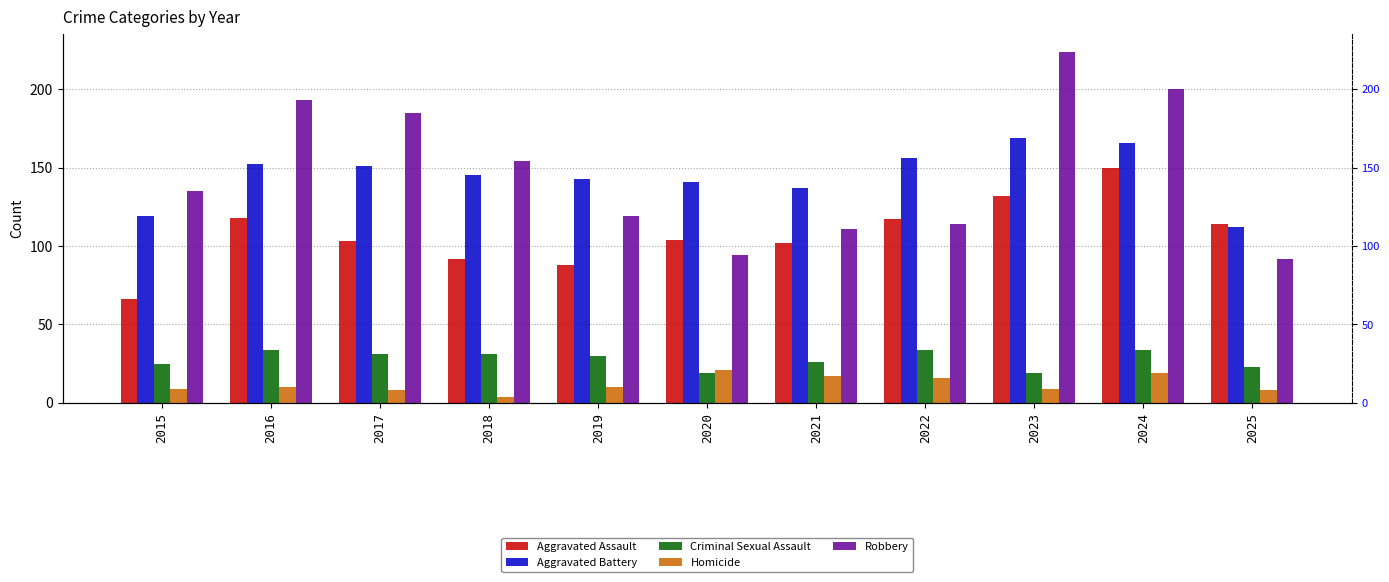

How many distinct data groups are displayed?

5